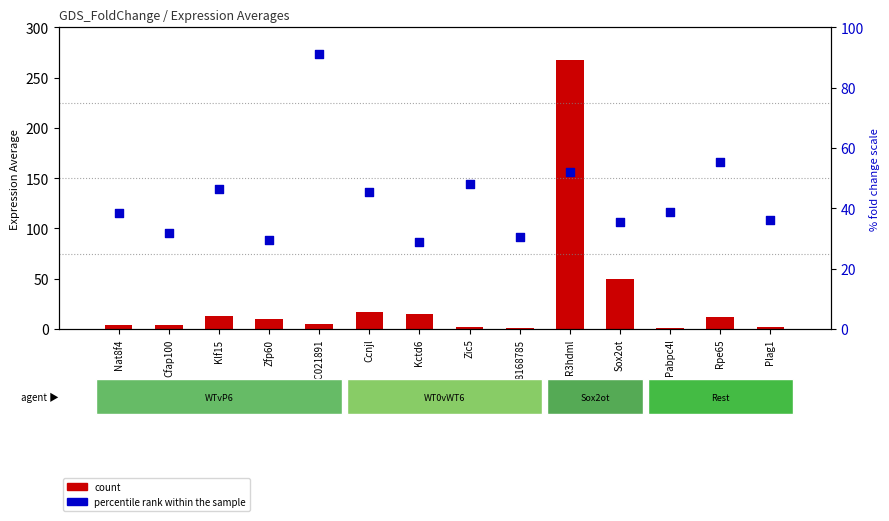

Which series has the widest spread of Y values?

count